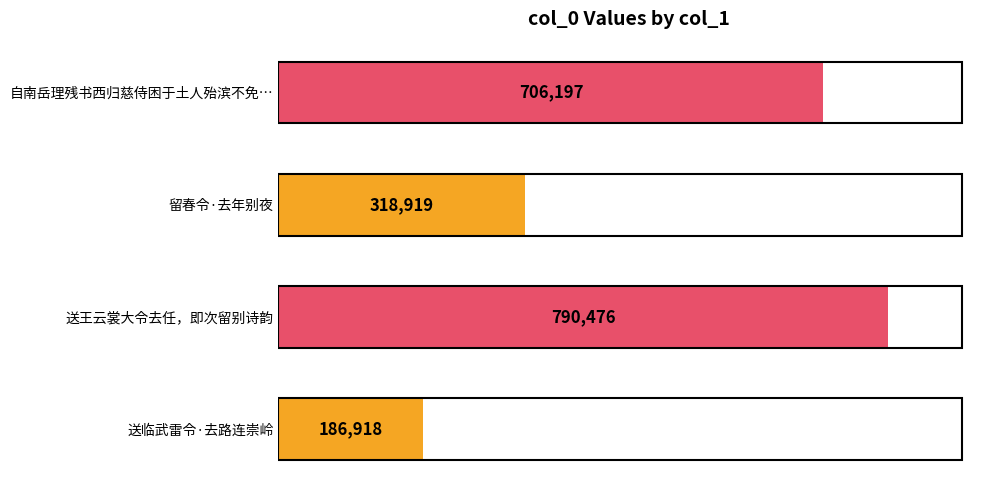

What is the difference between the second highest and minimum values?

519279